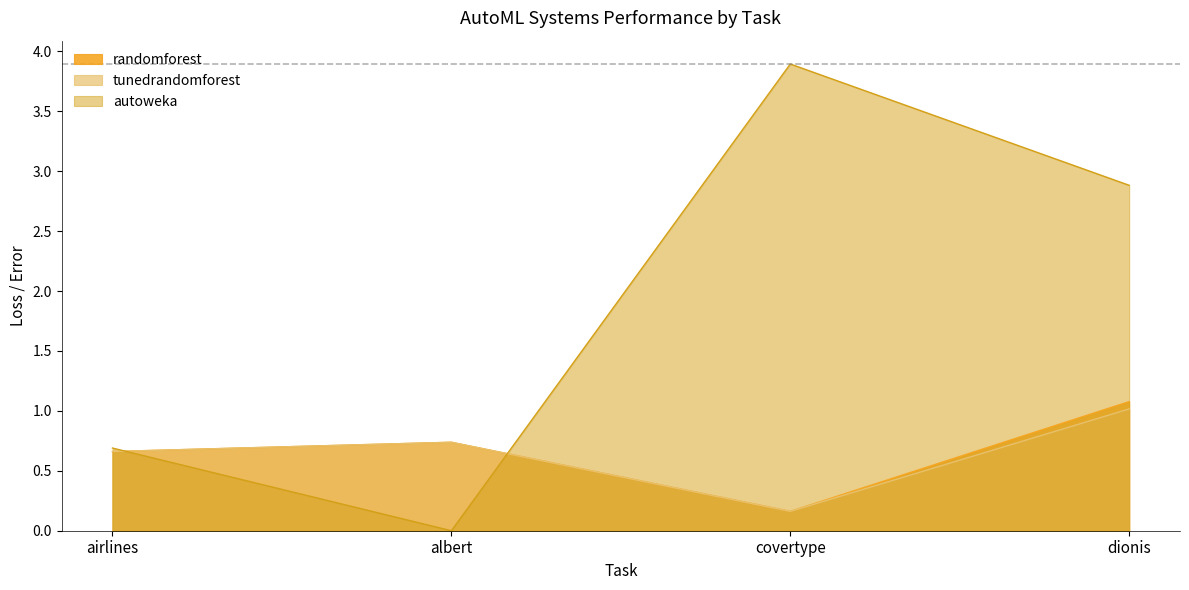

Reading left to right, transcribe all the data shown in this chart.

randomforest: airlines=0.7	albert=0.7	covertype=0.2	dionis=1.1
tunedrandomforest: airlines=0.7	albert=0.7	covertype=0.2	dionis=1.0
autoweka: airlines=0.7	albert=0.0	covertype=3.9	dionis=2.9